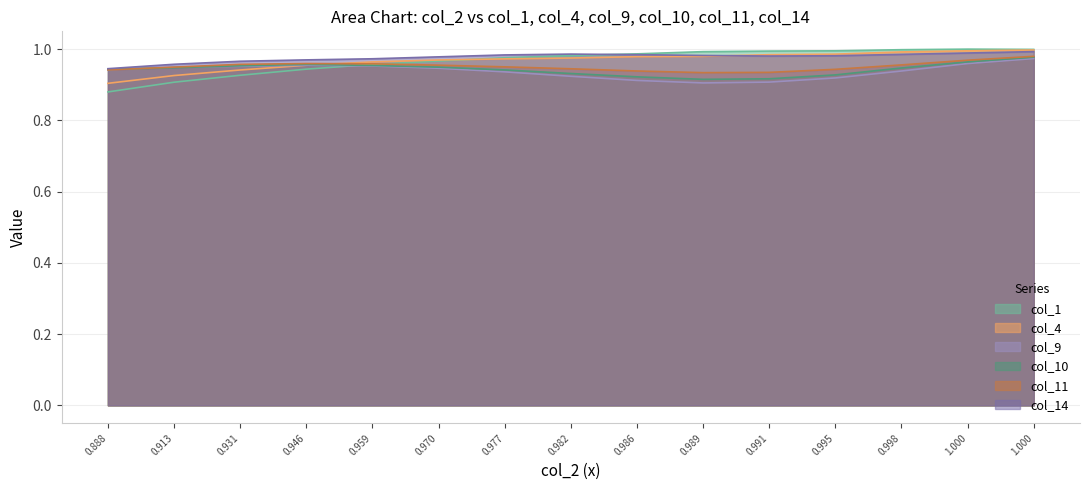

How many lines are shown in the chart?

6